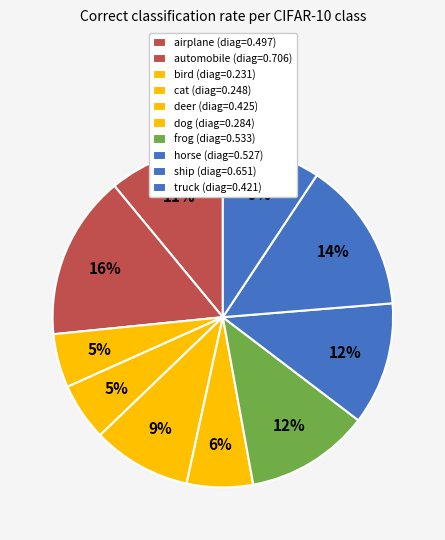

To the nearest percent, what percentage of the pie is bird?

5%